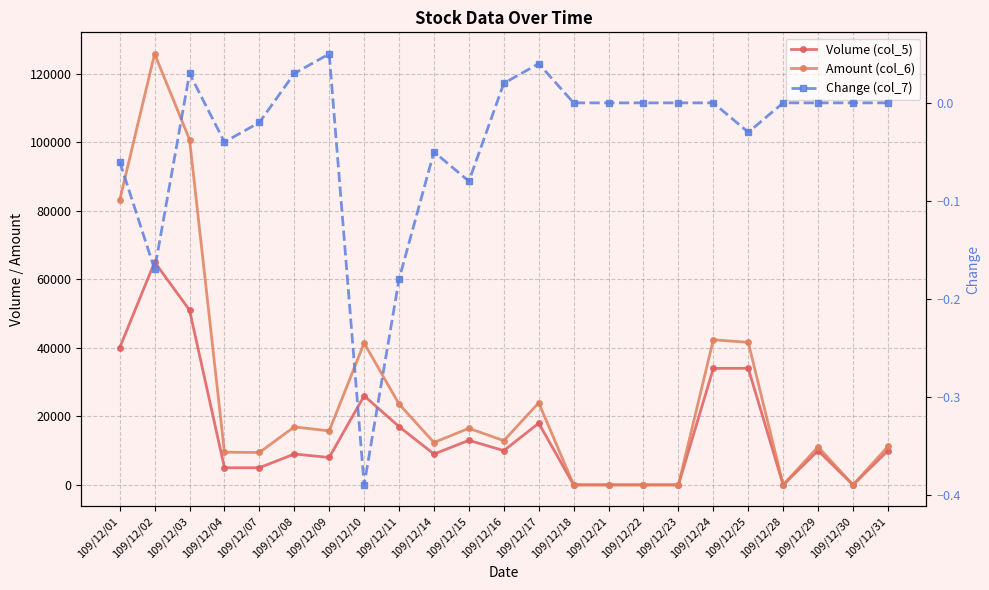

What is the approximate value of Amount (col_6) at 109/12/16?

12900.0